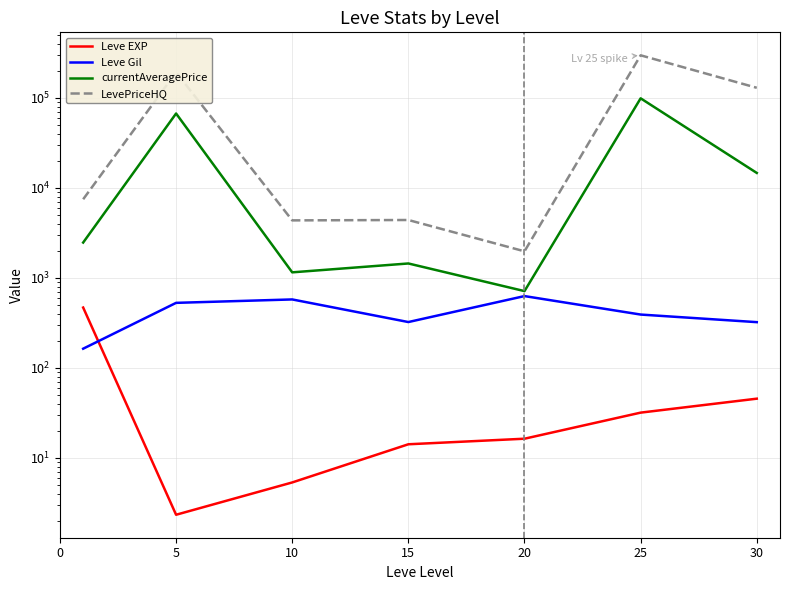

At which category is the sum across all series the highest?

25